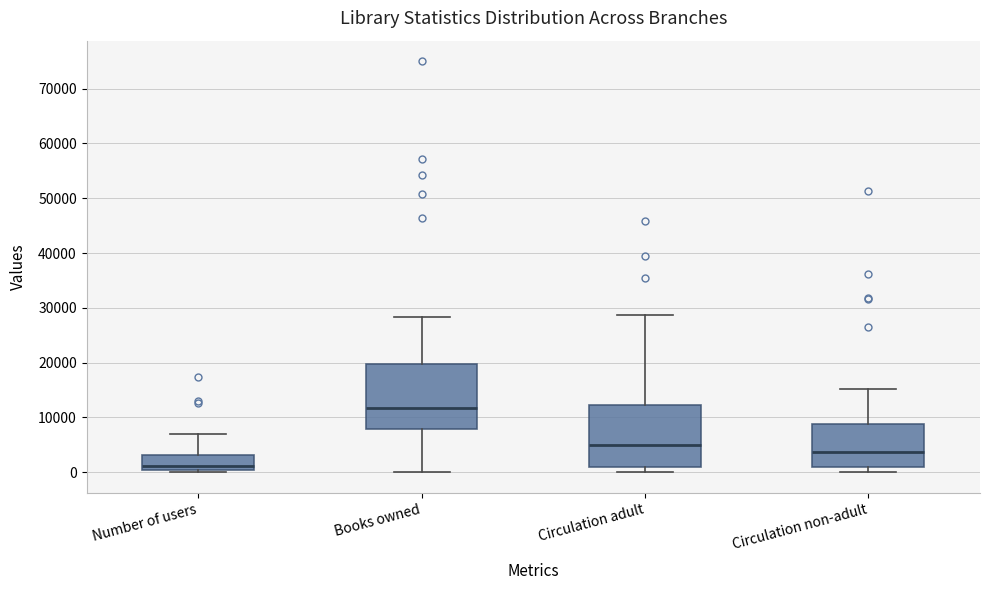

Where is the upper edge of the box for Books owned on the y-axis? The values are not printed on the chart, so give them approximately, as read against the axis.

20000